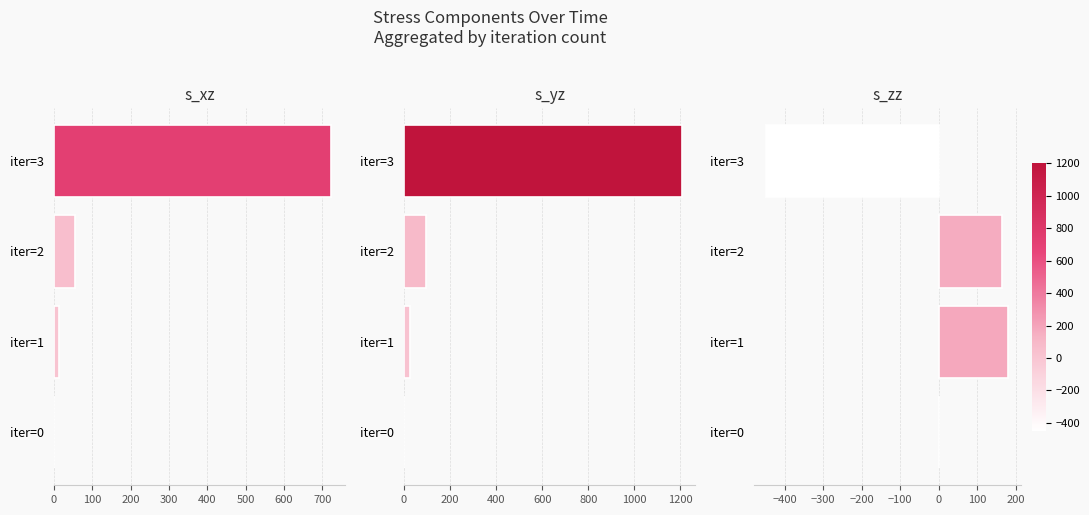

Which series changed the most between iter=1 and iter=2?

s_yz